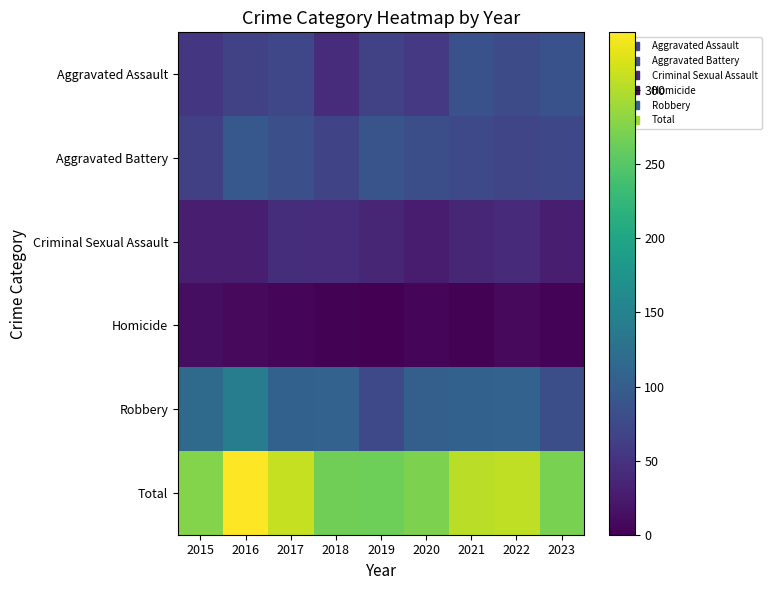

Rank the series by their maximum value, from highest to lowest.

Total, Robbery, Aggravated Battery, Aggravated Assault, Criminal Sexual Assault, Homicide